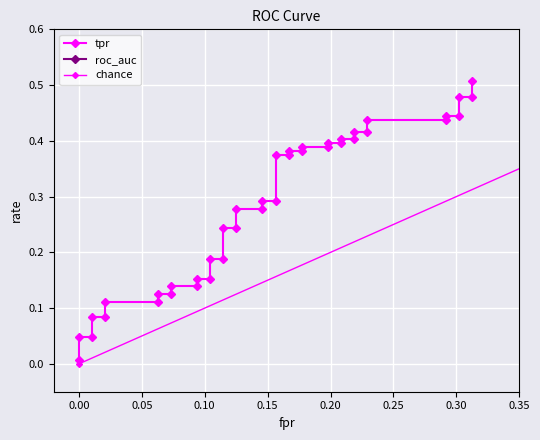

Which has a higher value, 12 or 13?

12